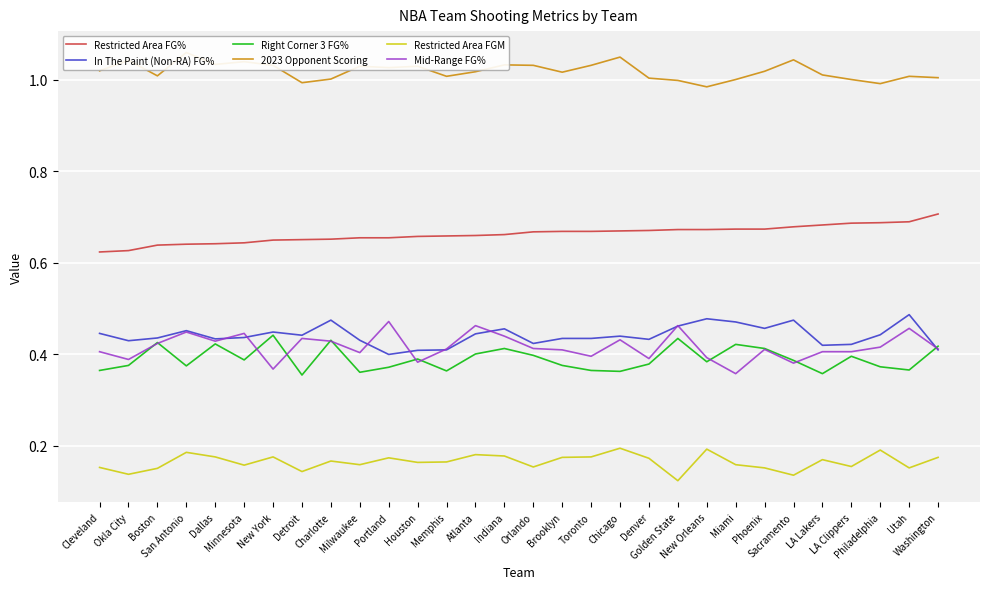

How many lines are shown in the chart?

6